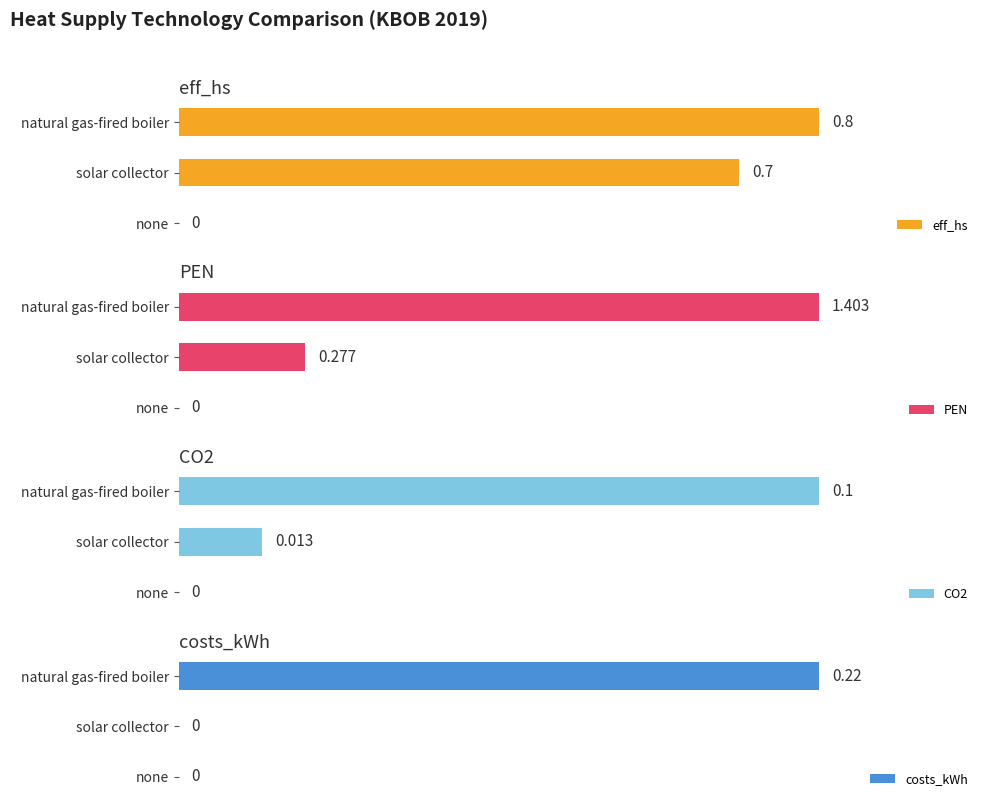

The value of eff_hs at 1 is 1.0. True or false?

False